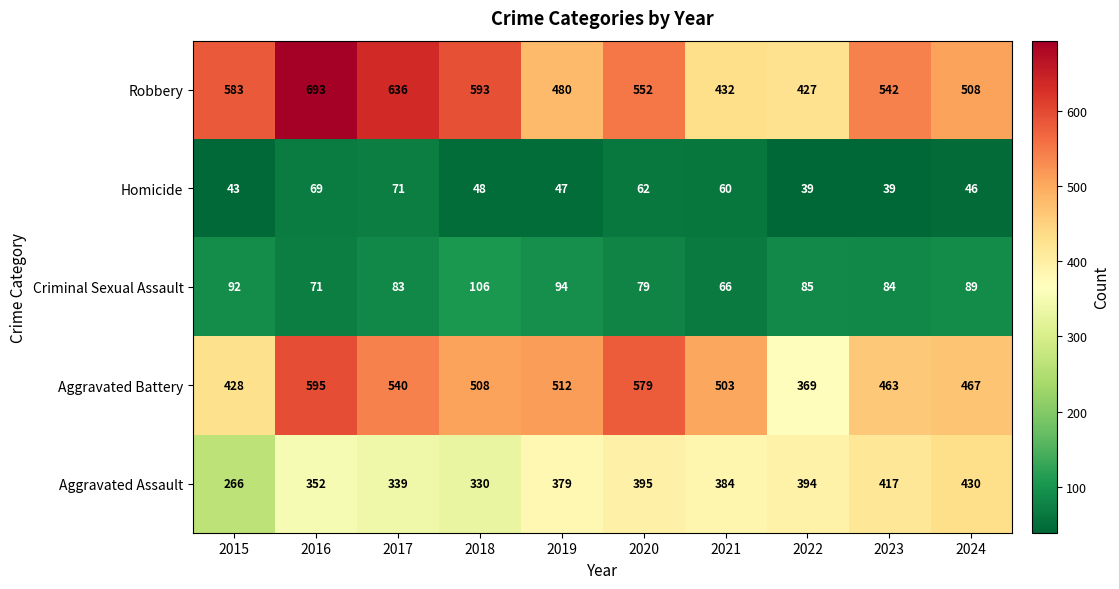

What is the spread (max minus min) of values at 2023?

503